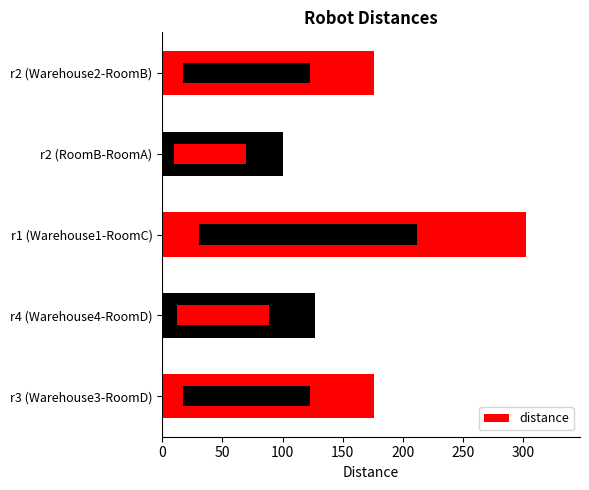

The value at r2 (RoomB-RoomA) is 165. True or false?

False